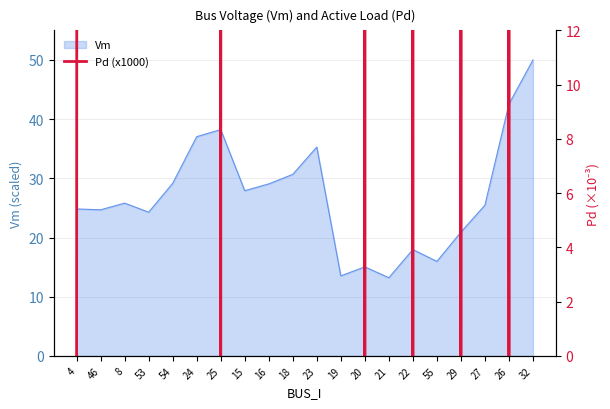

Does the chart display data point markers on the line(s)?

No